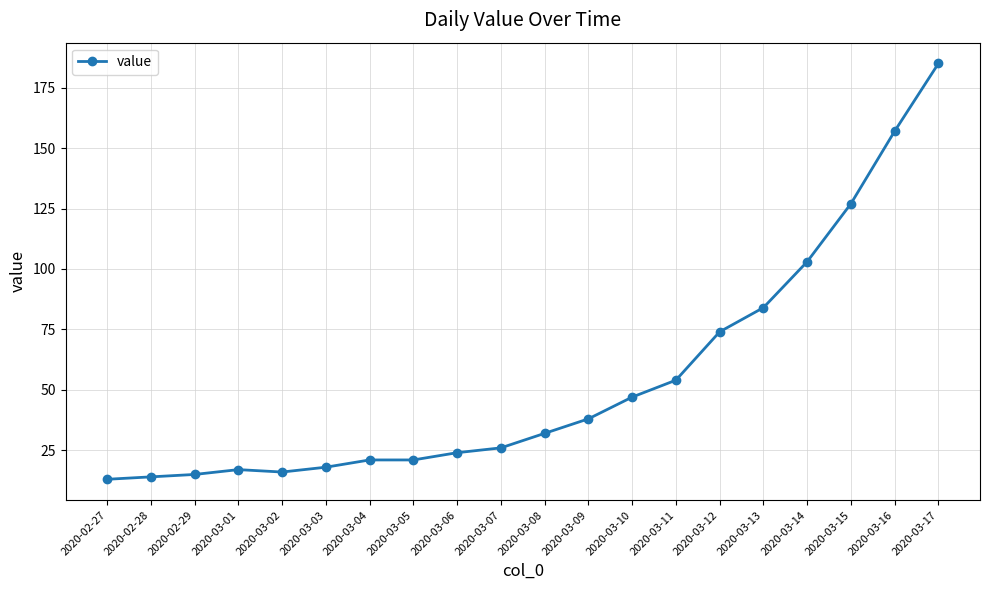

Where is the data nearest to the value 99?

2020-03-14